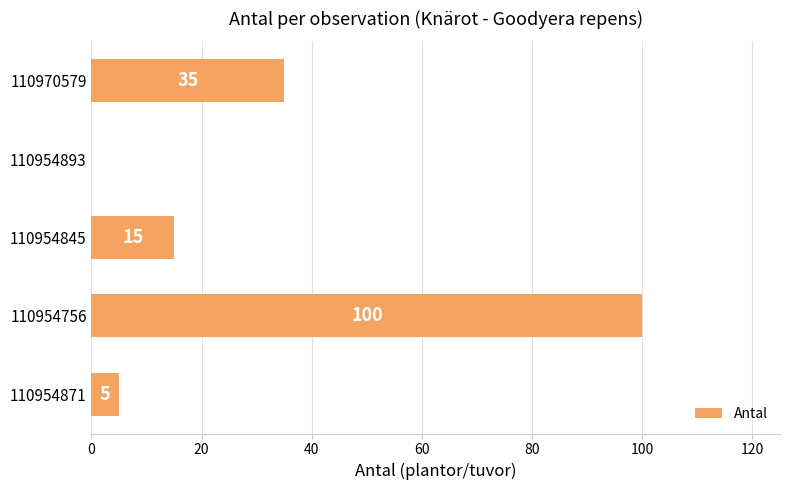

How many distinct data groups are displayed?

1